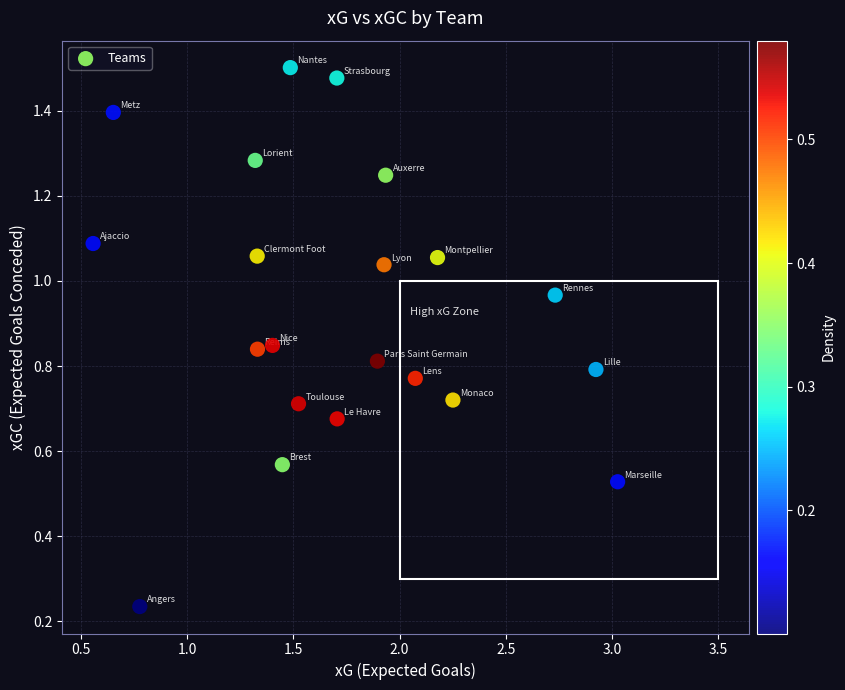

What is the range of X values (max minus min)?

2.5